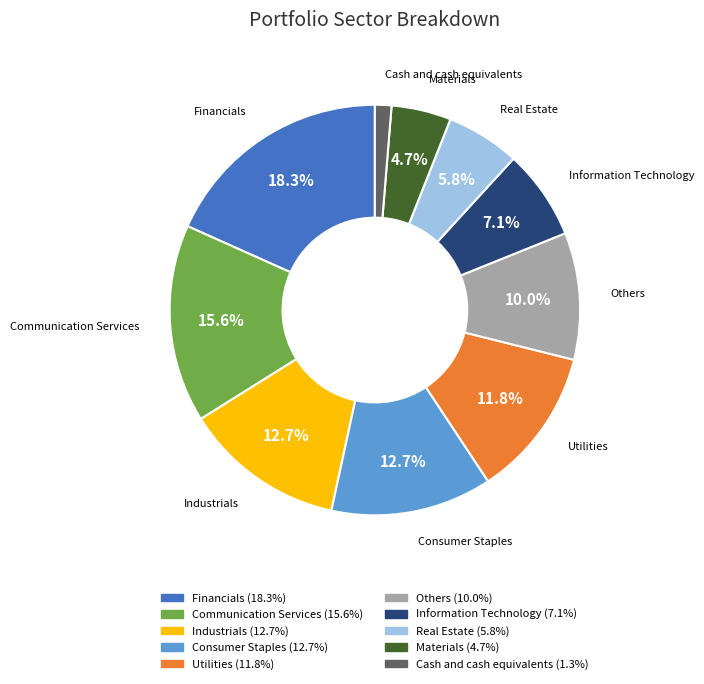

What is the largest slice in the pie chart?

Financials